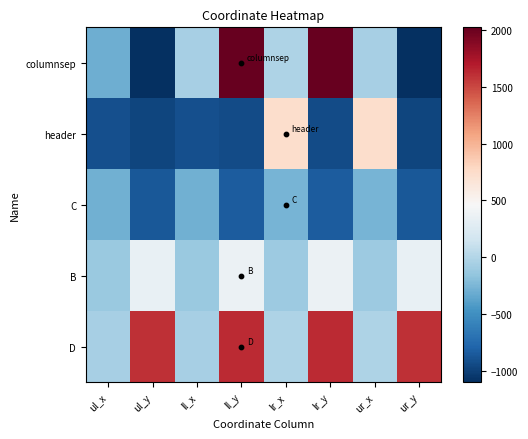

At which category is the sum across all series the highest?

ll_y